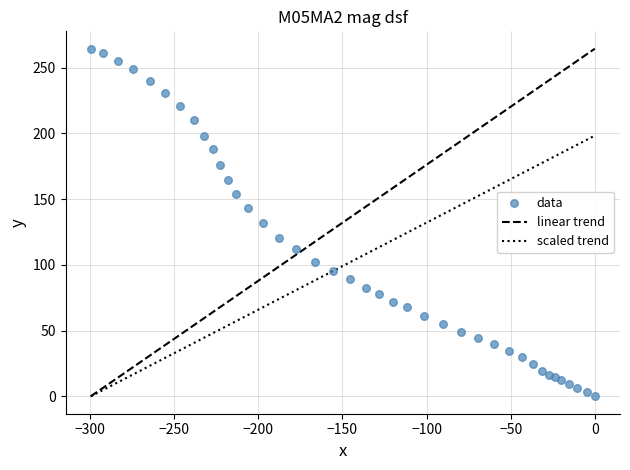

What is the range of Y values (max minus min)?

264.4